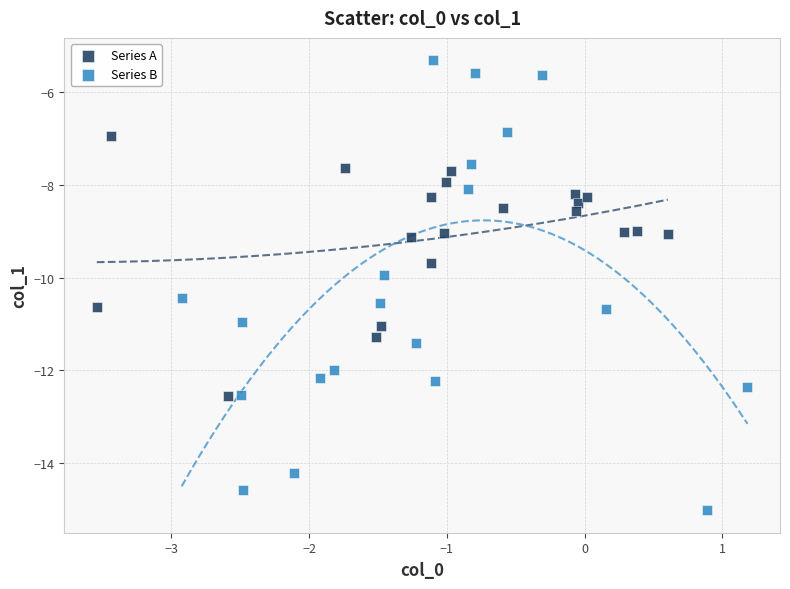

Which series contains the highest Y value?

Series B